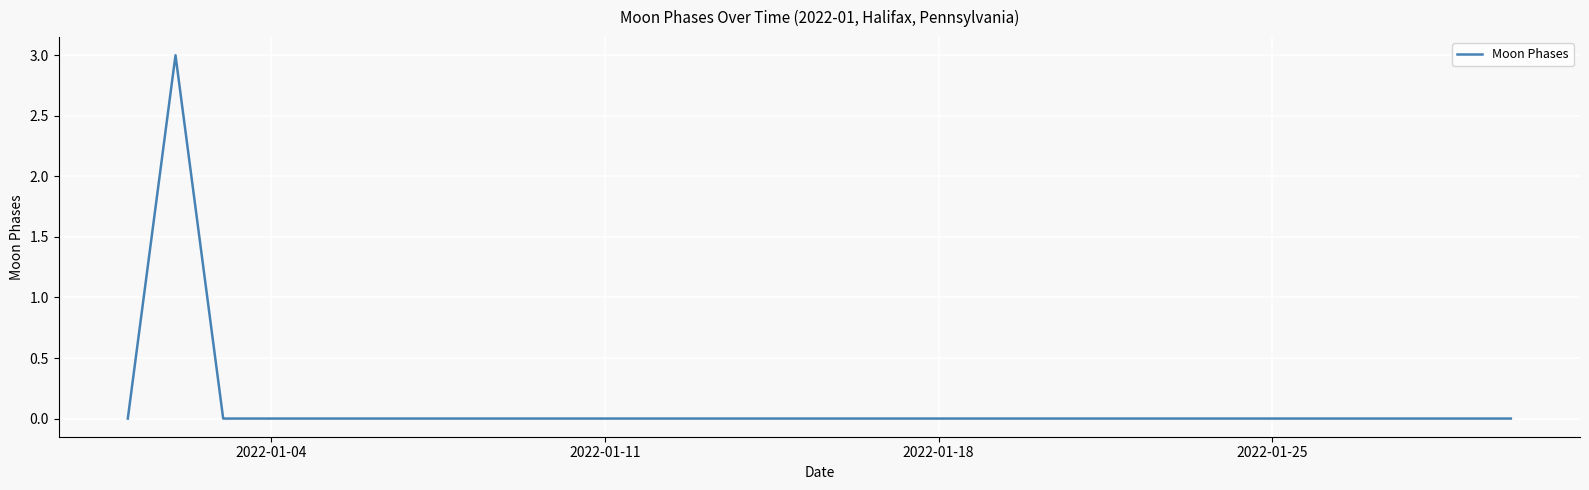

True or false: the data has more than 0 interior local peaks.

True